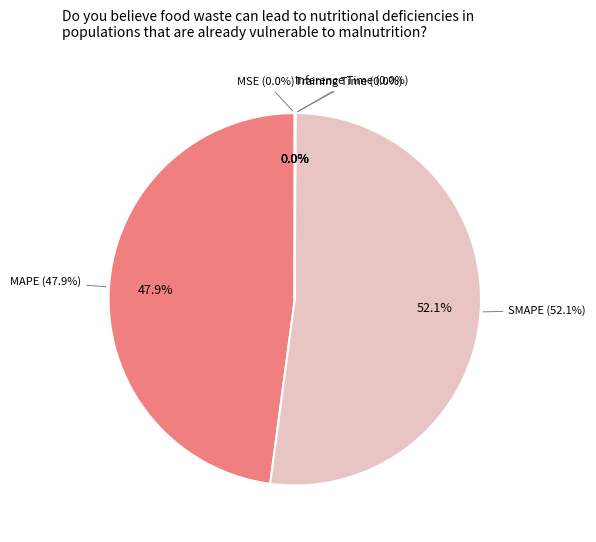

Between SMAPE and Inference Time, which is larger?

SMAPE